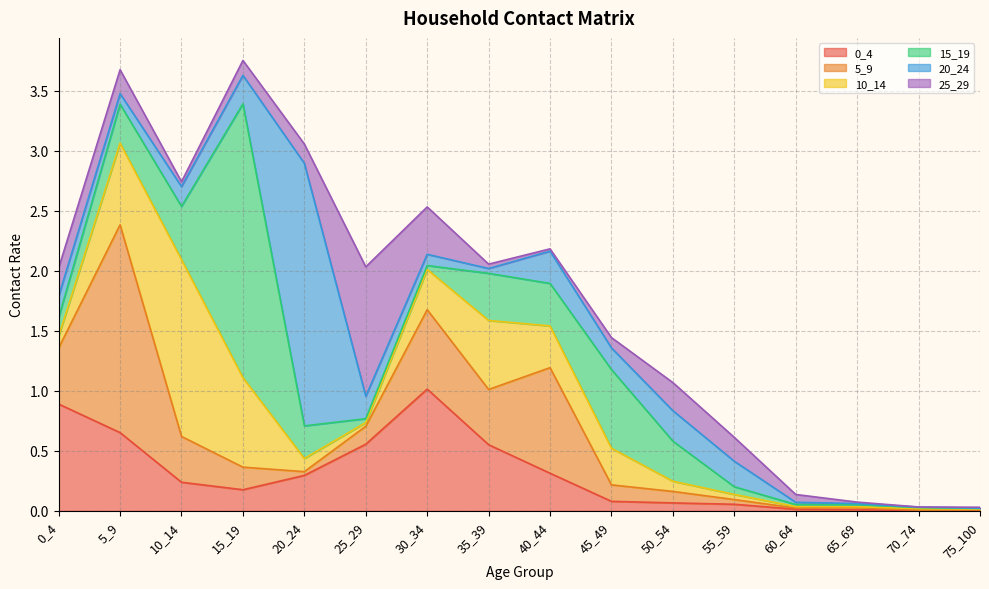

What is the sum of all 10_14 values?

4.9